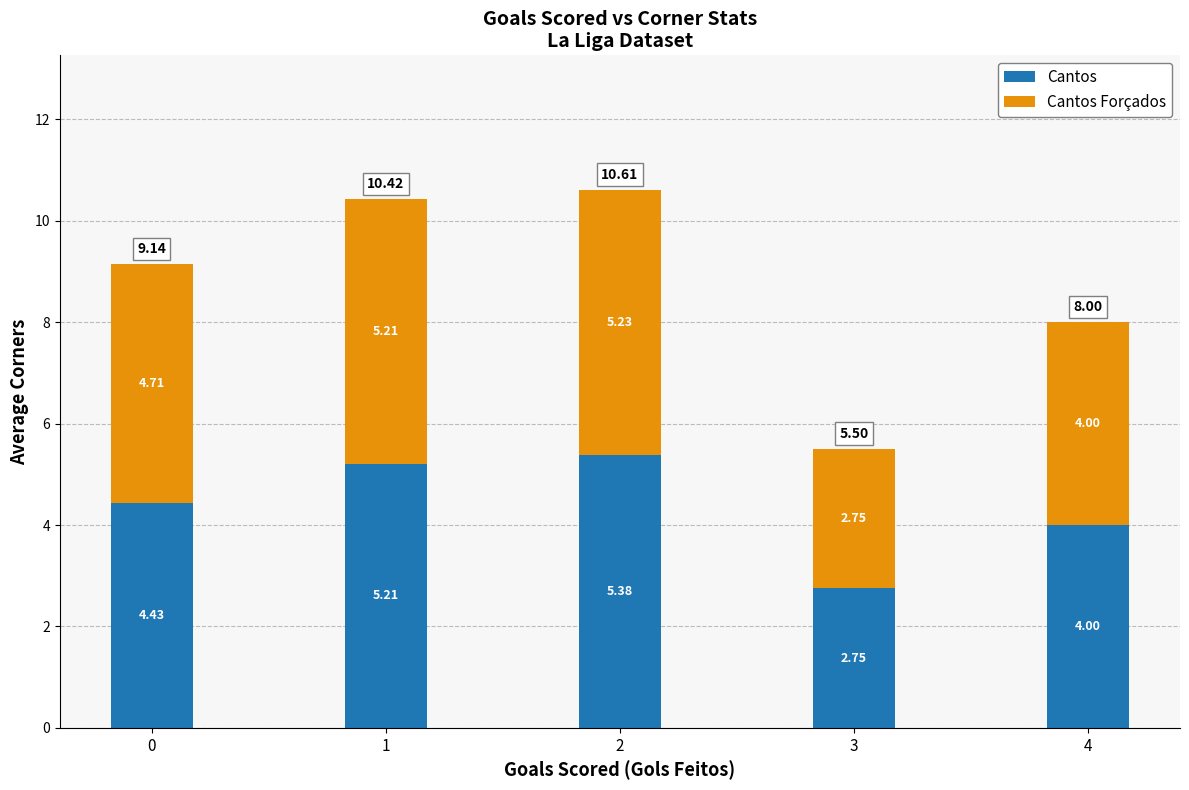

What is the total value across all series at 4?

8.0